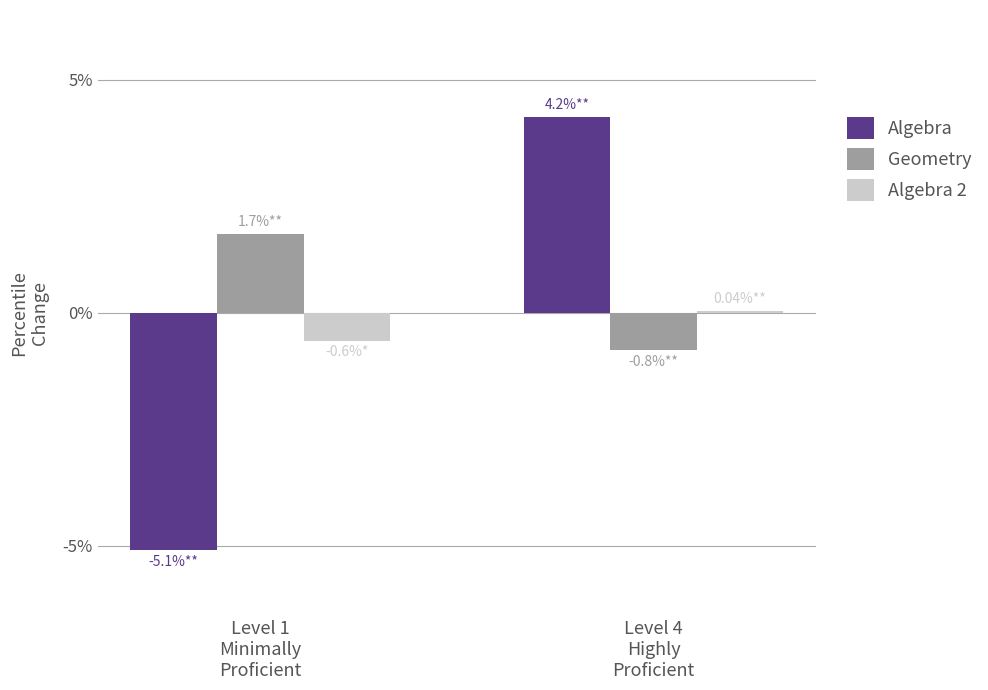

Which series has the largest total across all categories?

Geometry